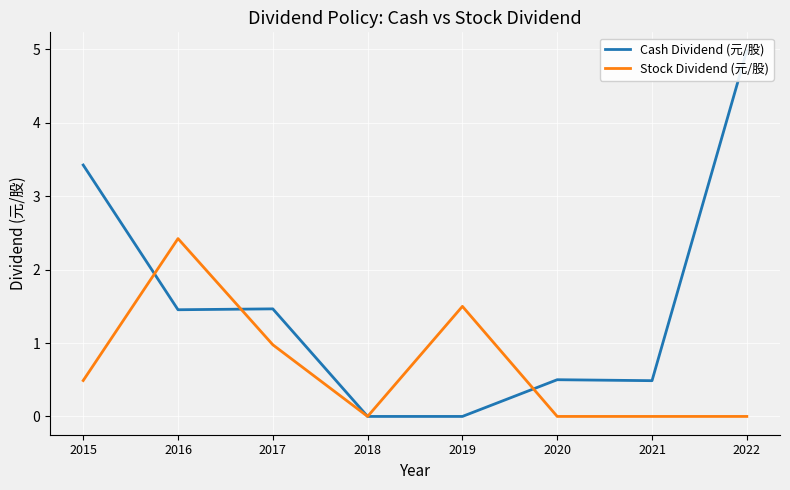

The value of Stock Dividend (元/股) at 2022 is 0.0. True or false?

True